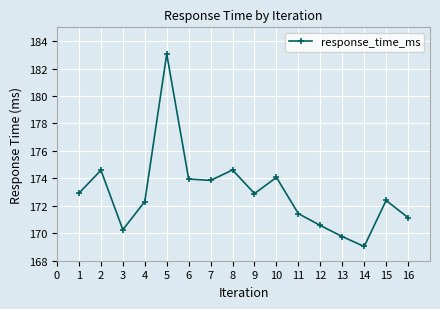

What is the value of the 9th point from the left?

172.9